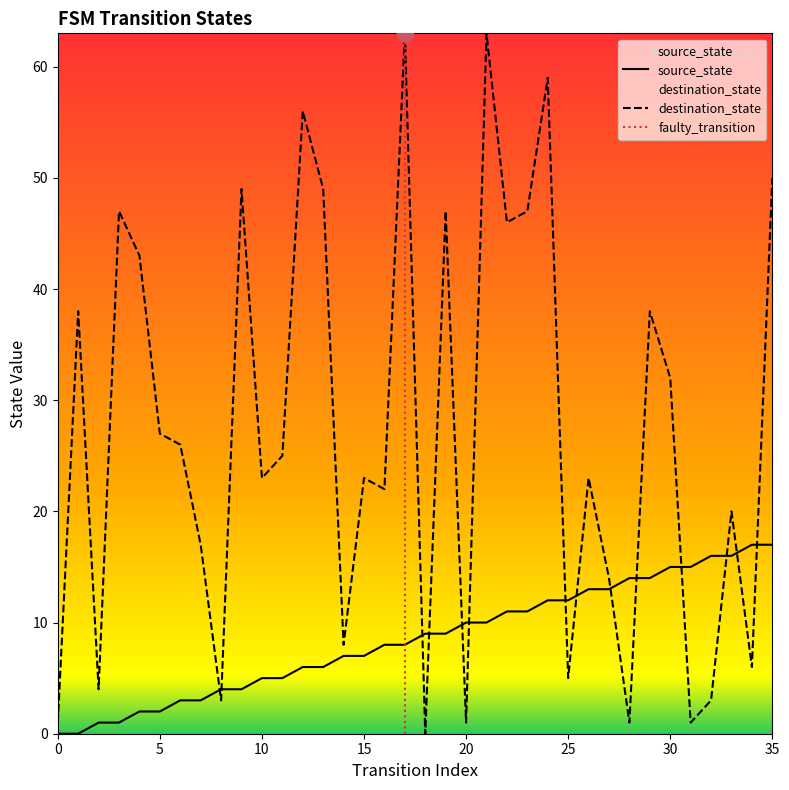

Between 11 and 26, which is larger?

26